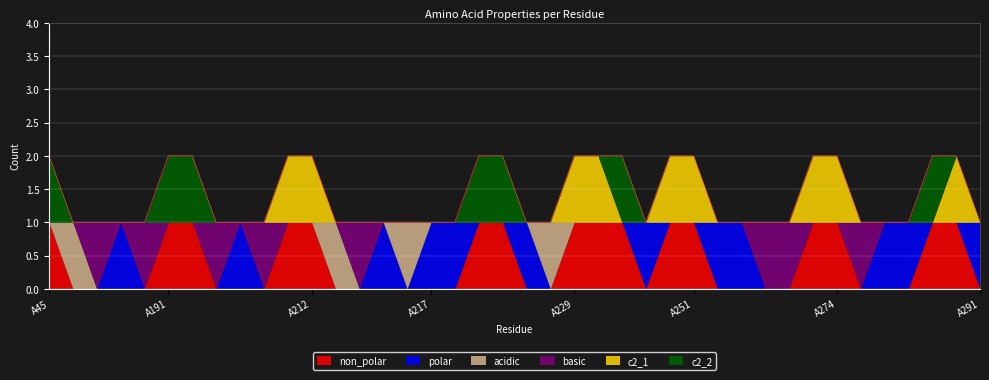

What is the value of the non_polar point at the 28th from the left?

1